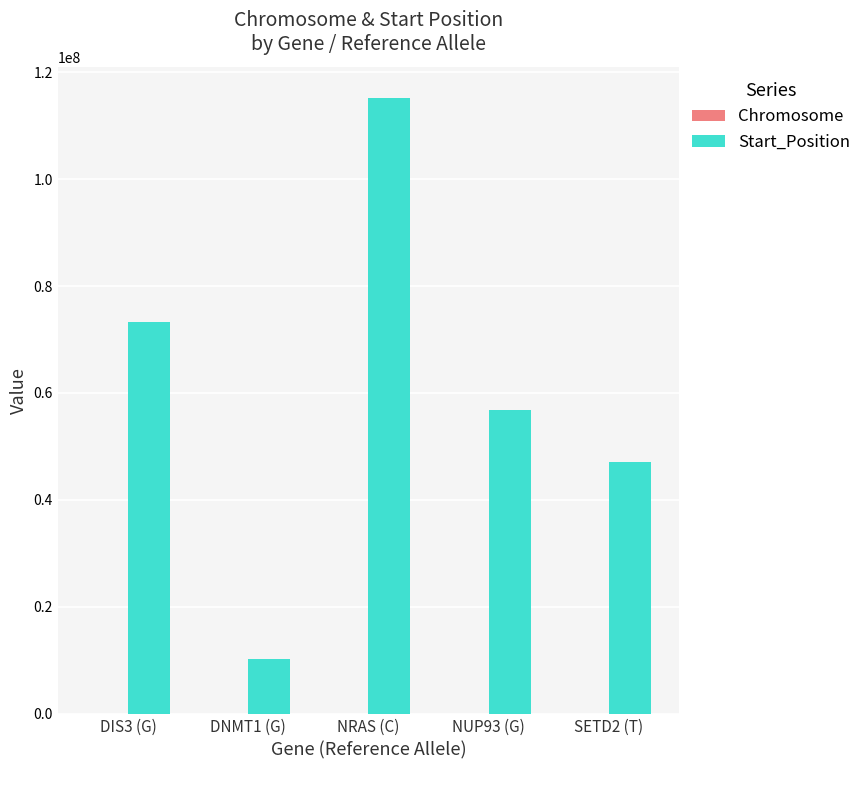

True or false: Start_Position has a value of 76531074 at SETD2 (T).

False